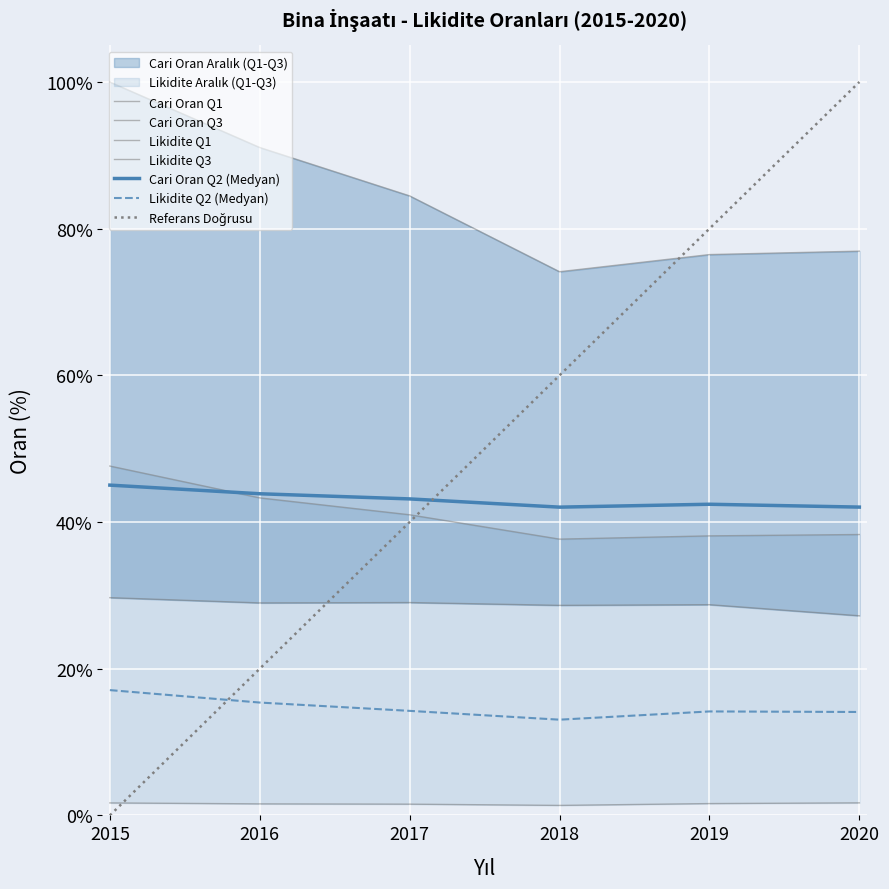

What is the maximum value for Likidite Q2 (Medyan)?

17.1